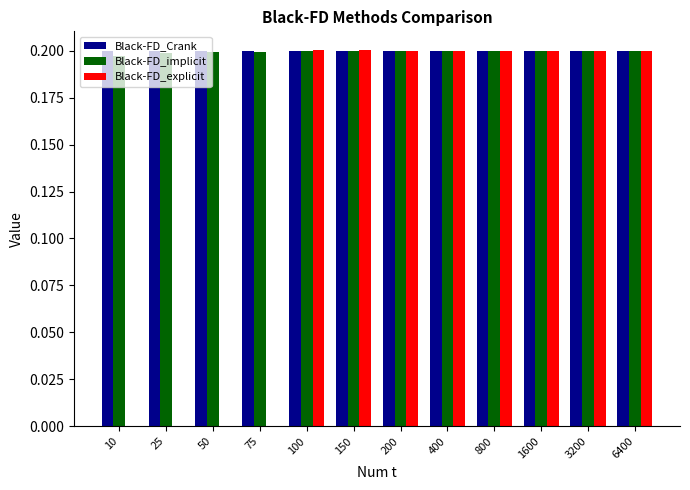

True or false: Black-FD_implicit has a value of 0.4 at 25.

False